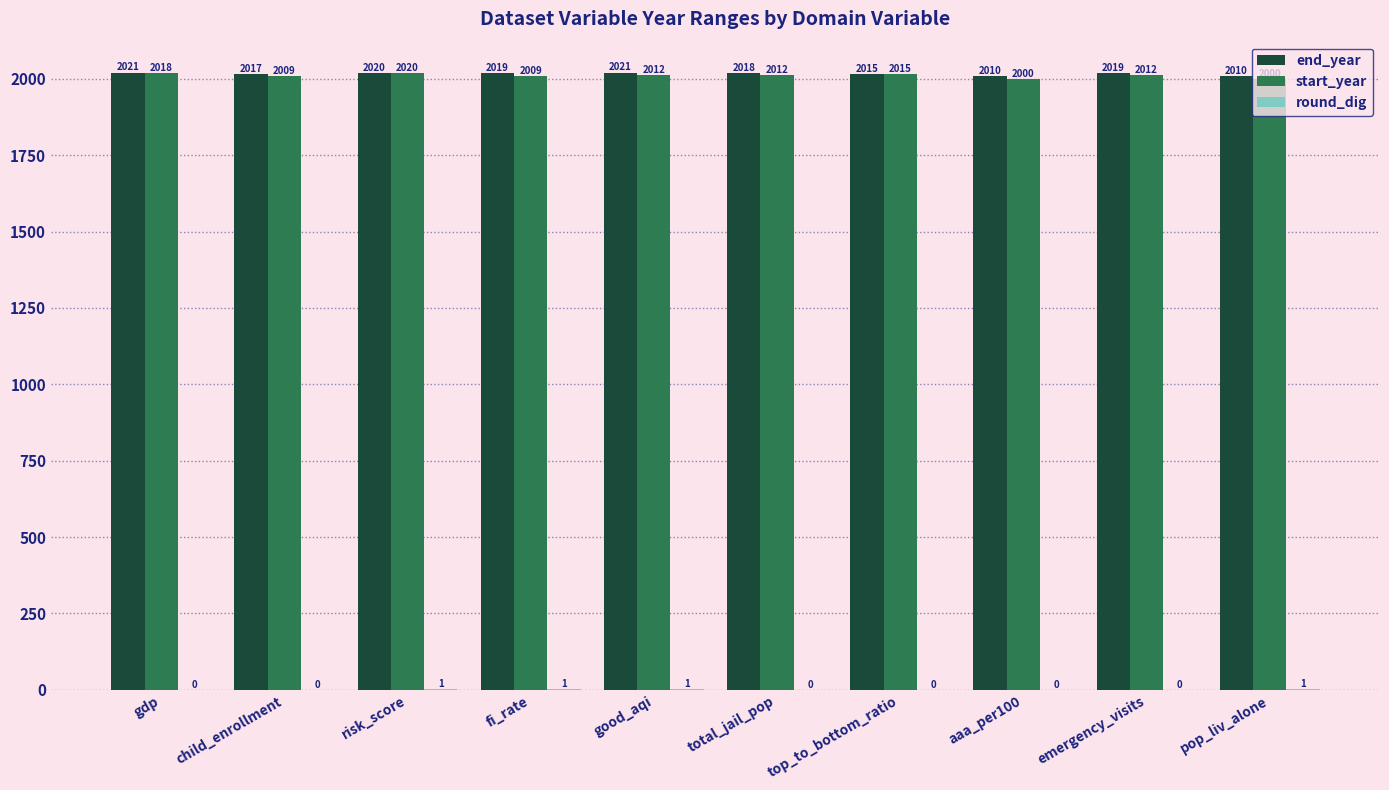

At which label does start_year reach its peak?

risk_score